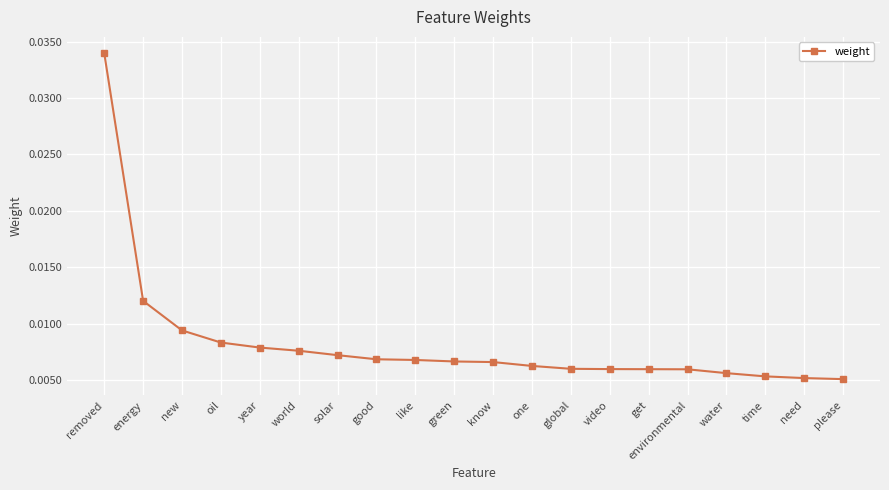

Which has a higher value, energy or please?

energy